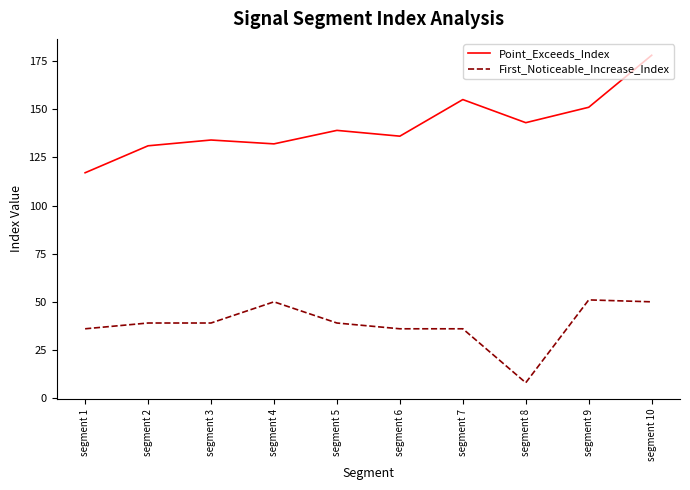

At which category does the chart reach its minimum across all series?

segment 8